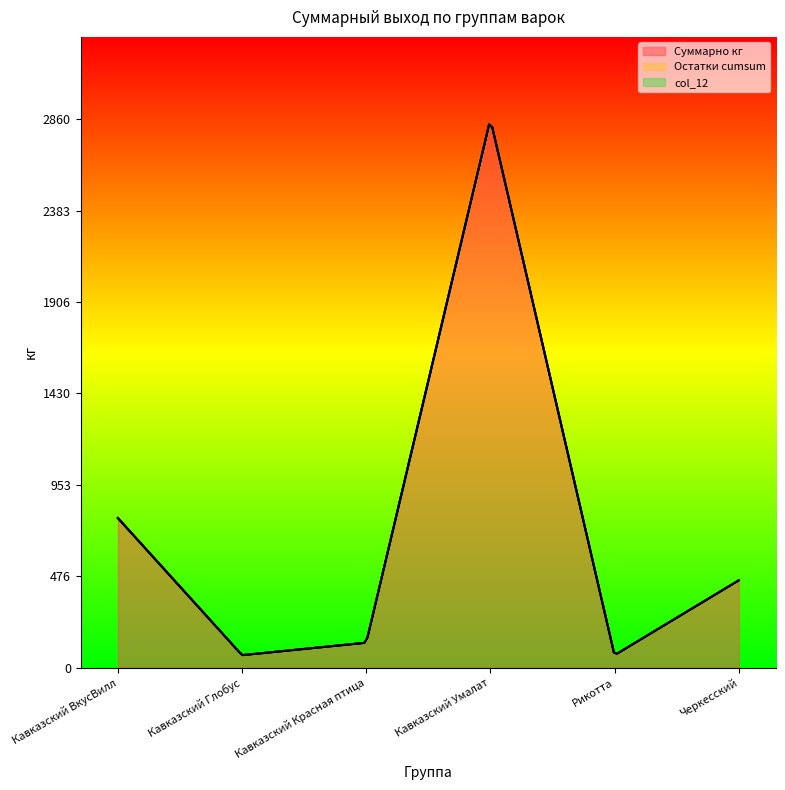

How many lines are shown in the chart?

3